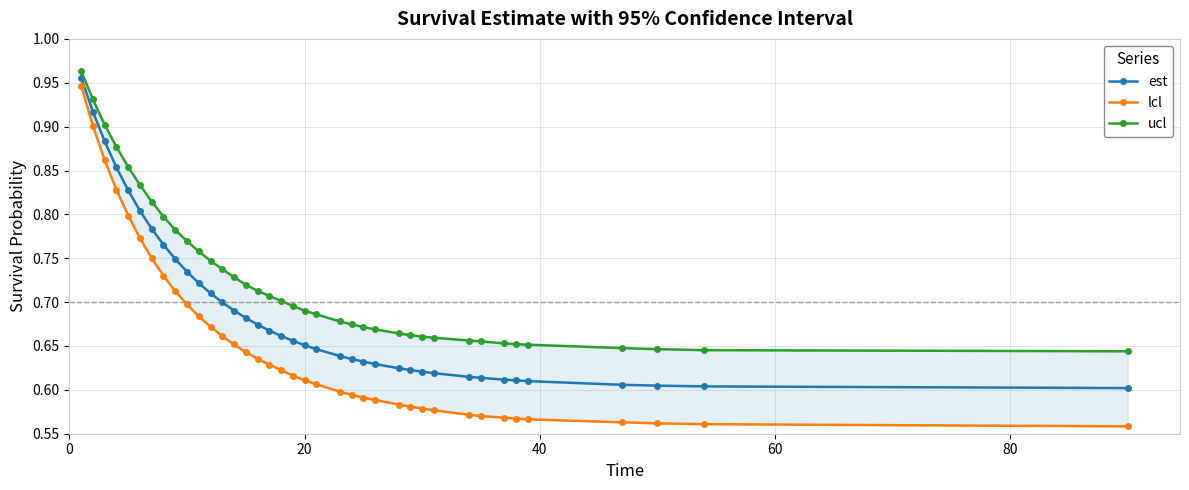

How many est values are between 0 and 1?

38